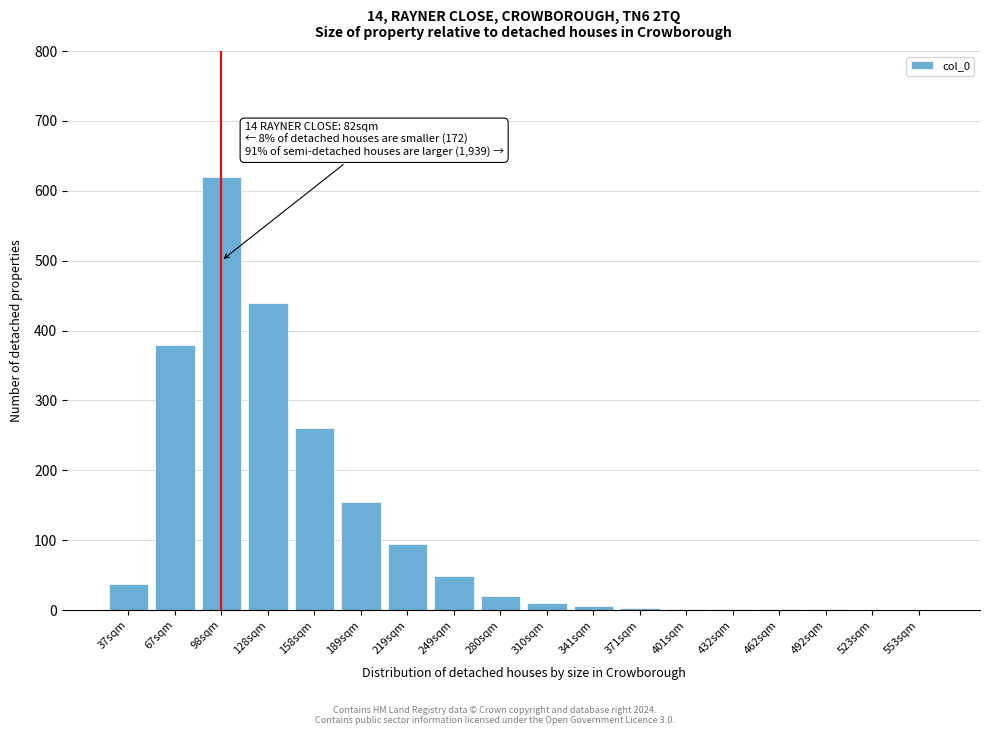

What is the sum of all values?

2079